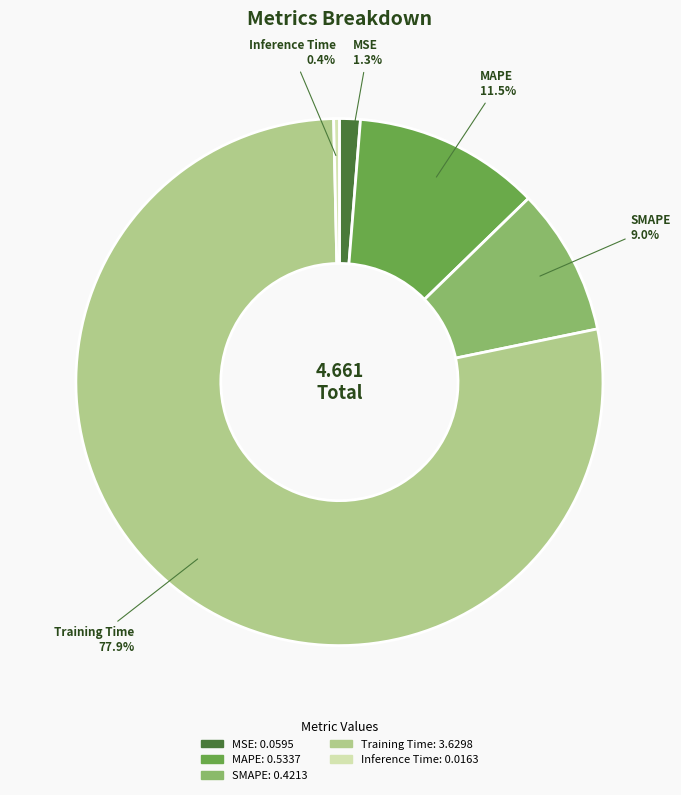

How many slices are in this pie chart?

5